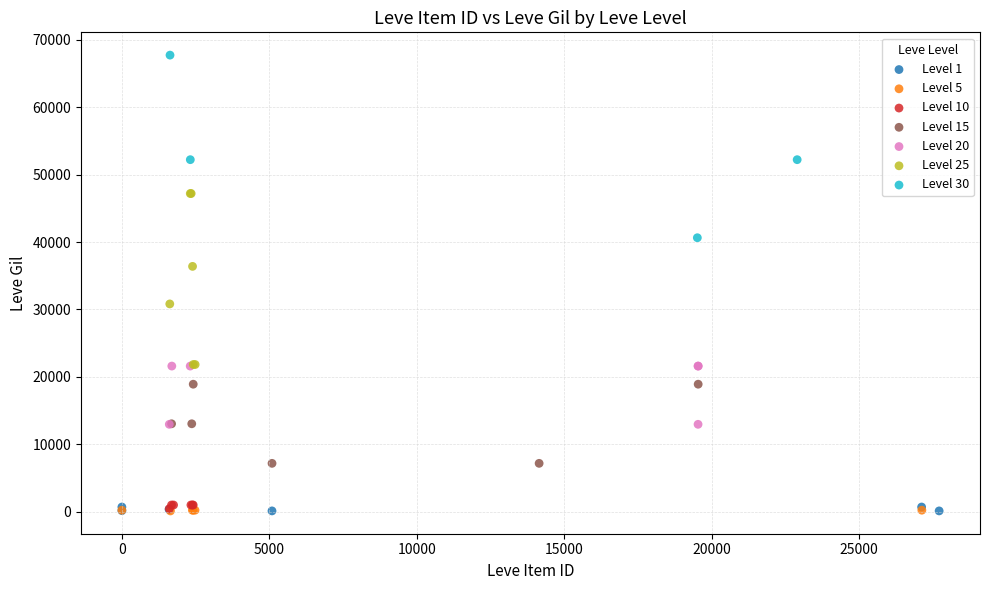

Which series contains the highest Y value?

Level 30